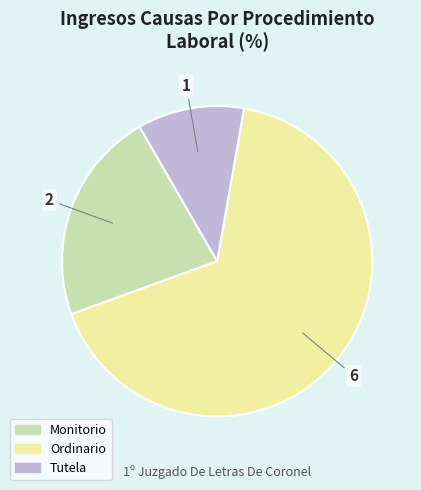

Rank the categories by value from highest to lowest.

Ordinario, Monitorio, Tutela